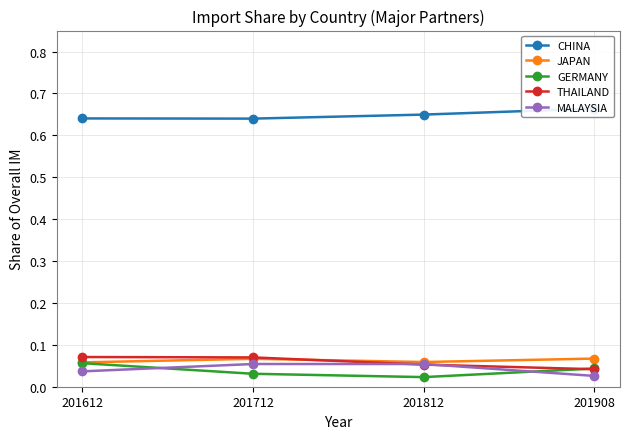

How many JAPAN values are between 0 and 1?

4